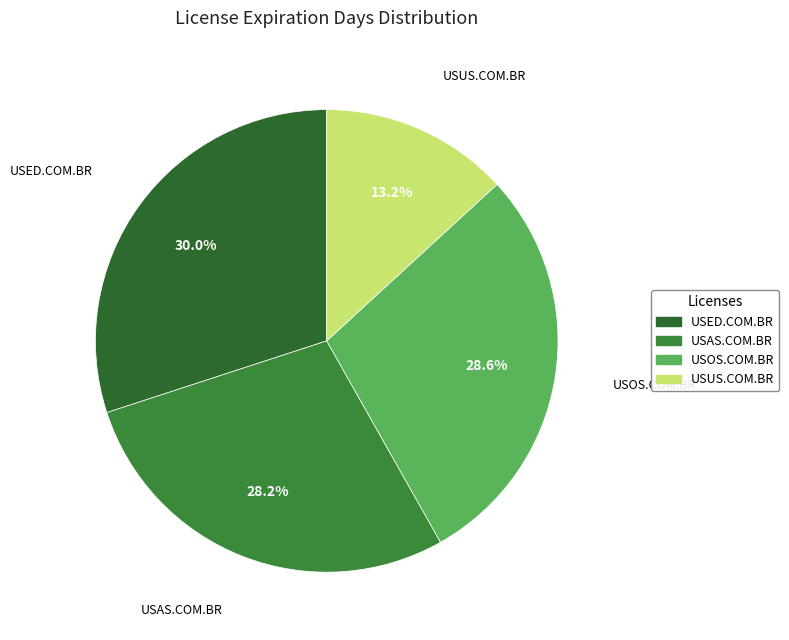

Is USED.COM.BR the majority of the pie?

No